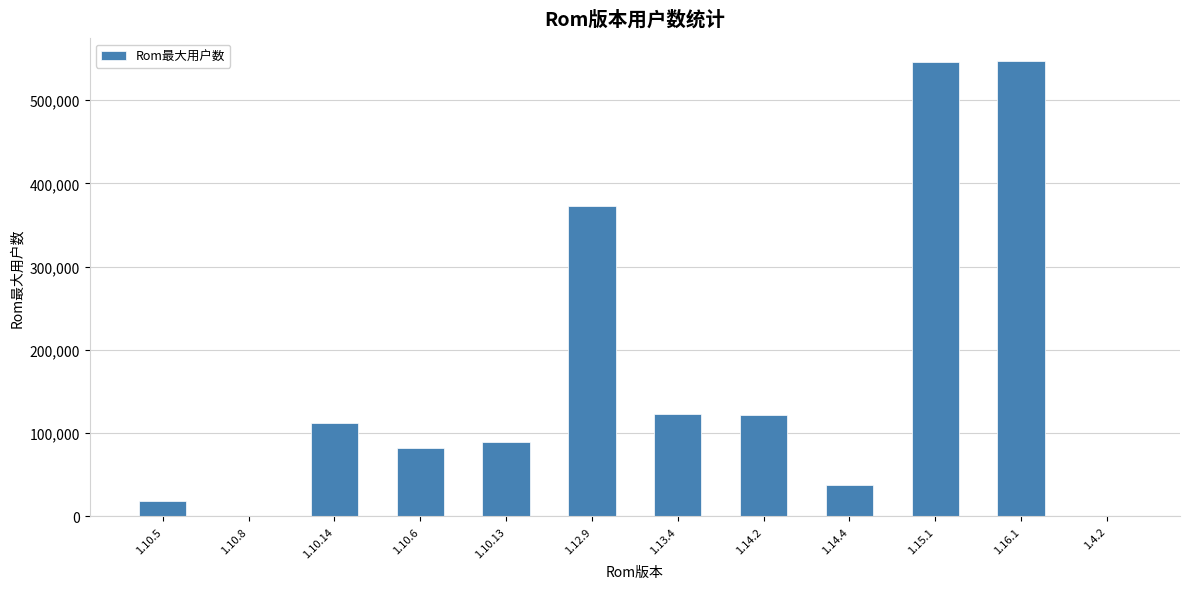

Count the number of data series in this chart.

1